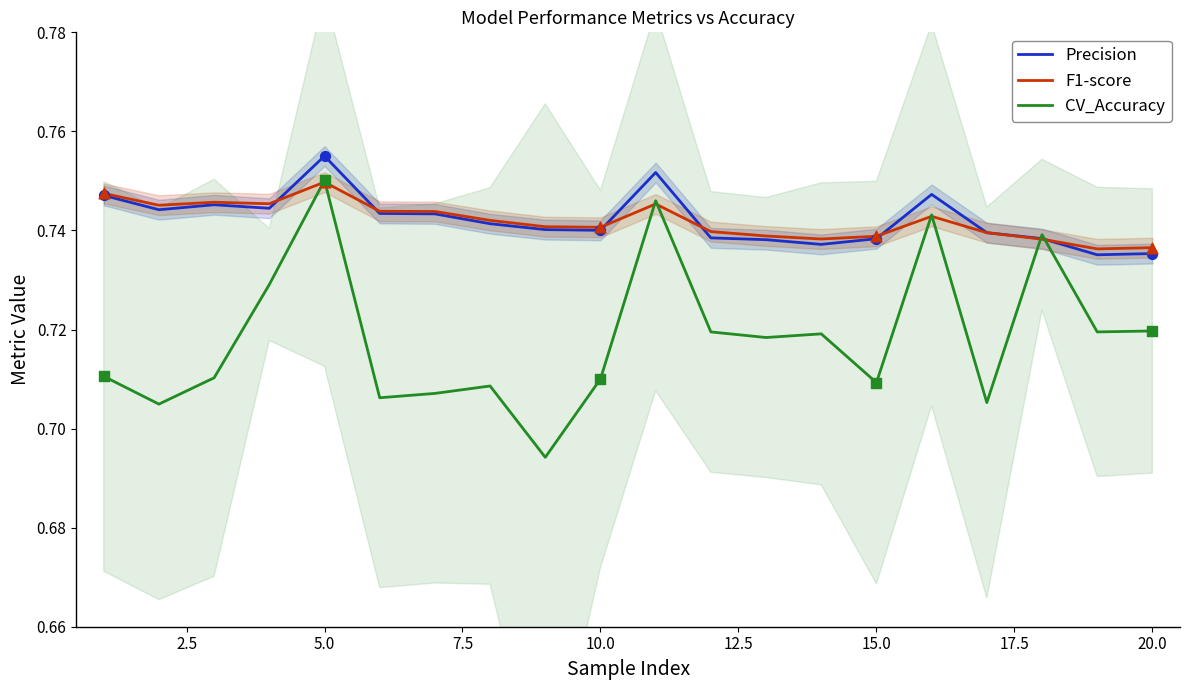

Which category has the highest value in the CV_Accuracy series?

5.0